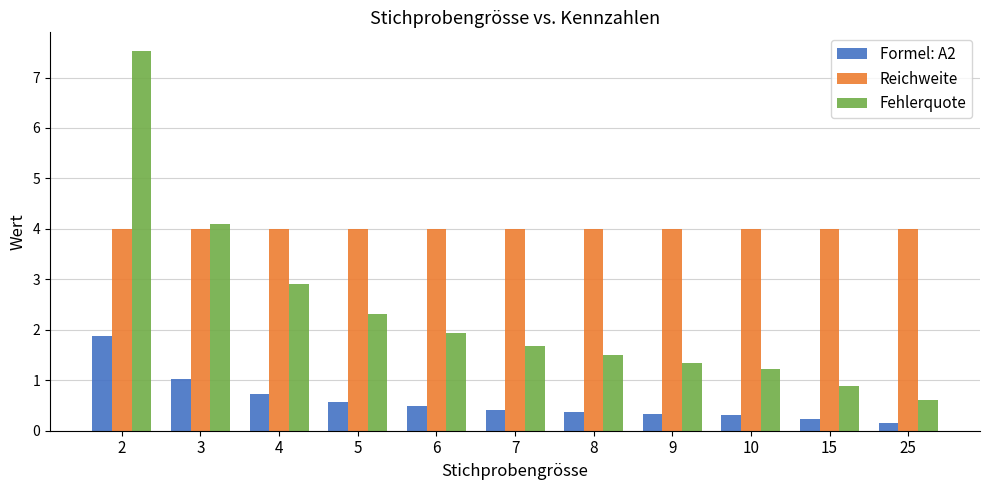

Which series has the largest range (max minus min)?

Fehlerquote